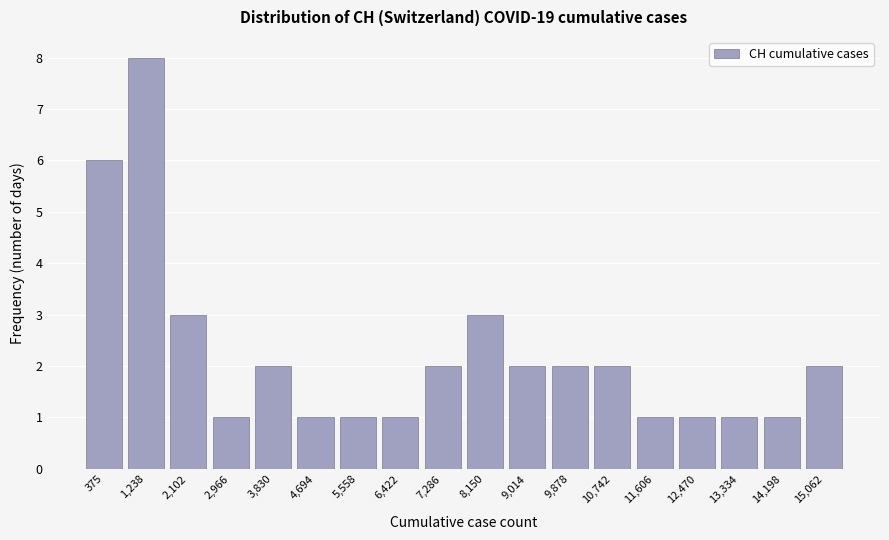

Reading left to right, extract all data points from this chart.

6	8	3	1	2	1	1	1	2	3	2	2	2	1	1	1	1	2